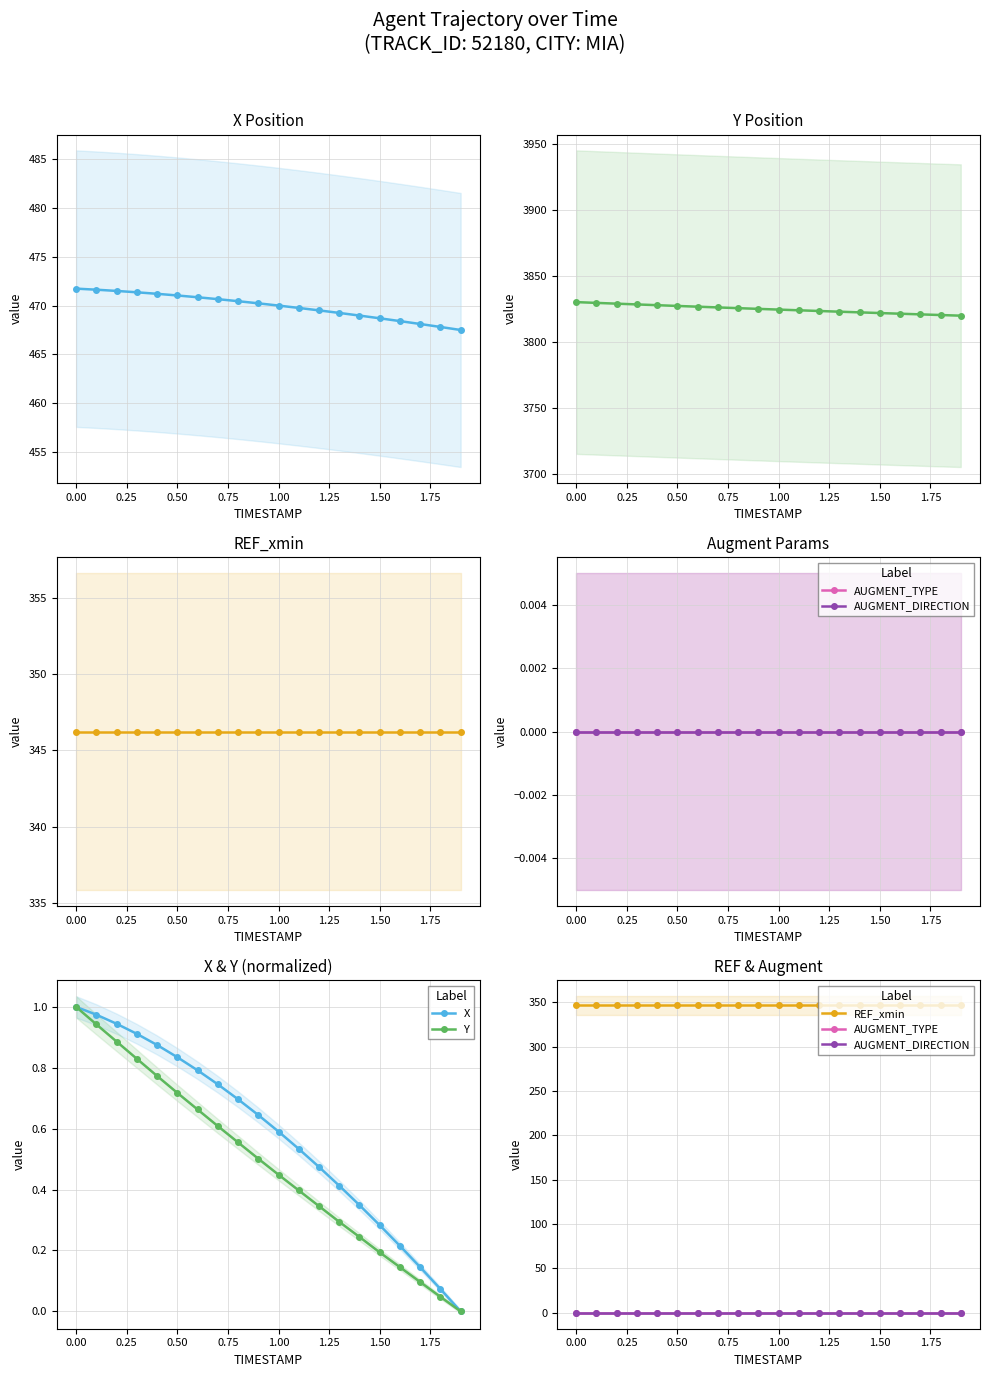

Reading left to right, list all the values displayed in this chart.

X: 1.0	1.0	0.9	0.9	0.9	0.8	0.8	0.7	0.7	0.6	0.6	0.5	0.5	0.4	0.3	0.3	0.2	0.1	0.1	0.0
Y: 1.0	0.9	0.9	0.8	0.8	0.7	0.7	0.6	0.6	0.5	0.4	0.4	0.3	0.3	0.2	0.2	0.1	0.1	0.0	0.0
REF_xmin: 346.2	346.2	346.2	346.2	346.2	346.2	346.2	346.2	346.2	346.2	346.2	346.2	346.2	346.2	346.2	346.2	346.2	346.2	346.2	346.2
AUGMENT_TYPE: 0.0	0.0	0.0	0.0	0.0	0.0	0.0	0.0	0.0	0.0	0.0	0.0	0.0	0.0	0.0	0.0	0.0	0.0	0.0	0.0
AUGMENT_DIRECTION: 0.0	0.0	0.0	0.0	0.0	0.0	0.0	0.0	0.0	0.0	0.0	0.0	0.0	0.0	0.0	0.0	0.0	0.0	0.0	0.0